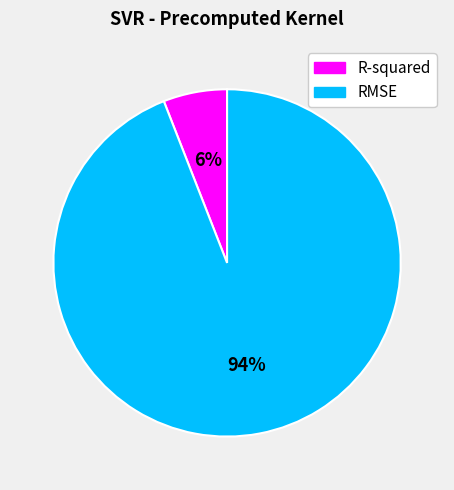

True or false: RMSE accounts for 94% of the total.

True